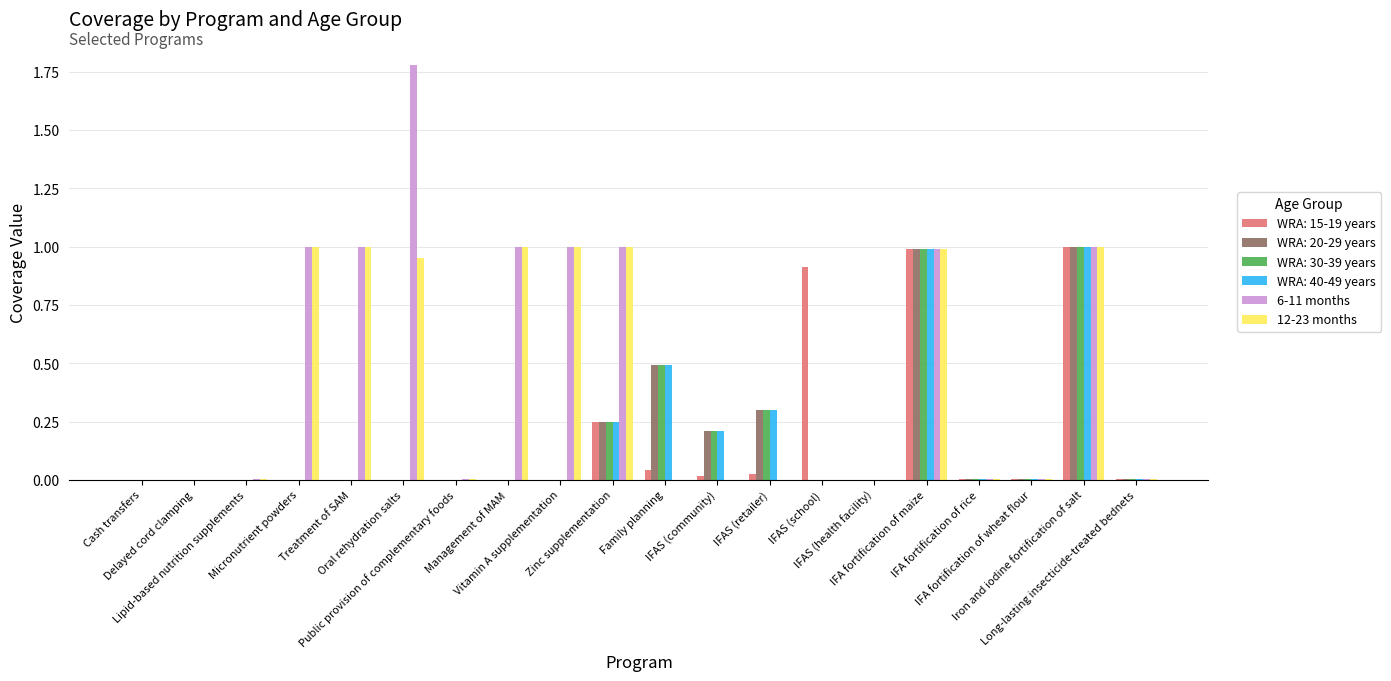

Is the value of 12-23 months at IFA fortification of rice greater than the value of 6-11 months at Vitamin A supplementation?

No